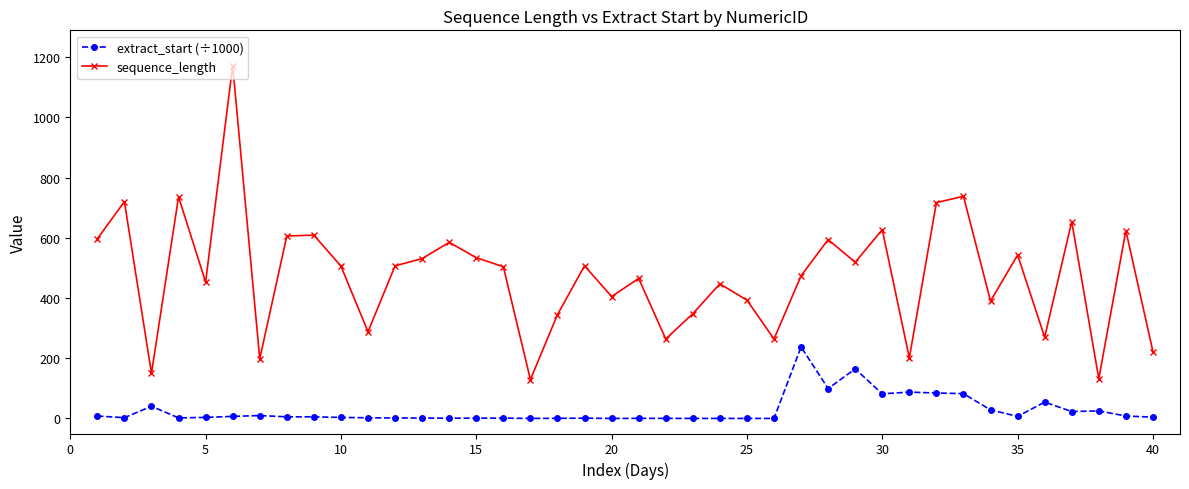

True or false: extract_start (÷1000) and sequence_length intersect in this chart.

False